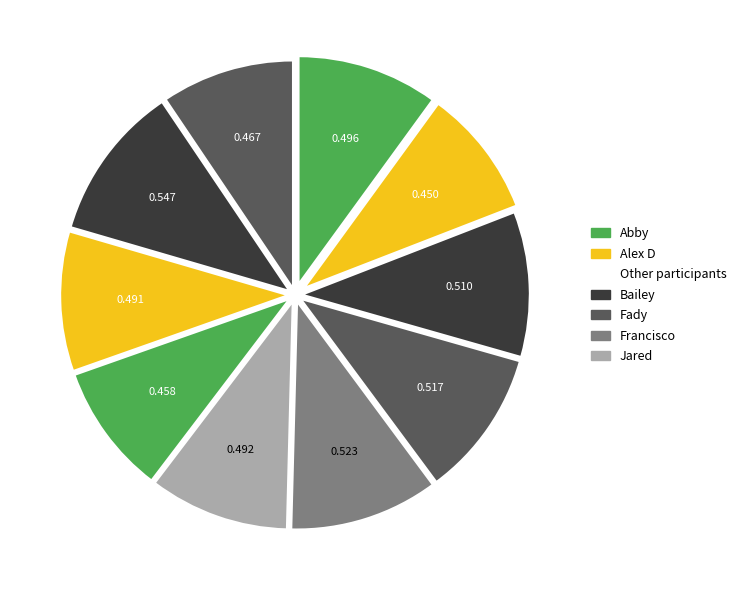

How many slices are in this pie chart?

10